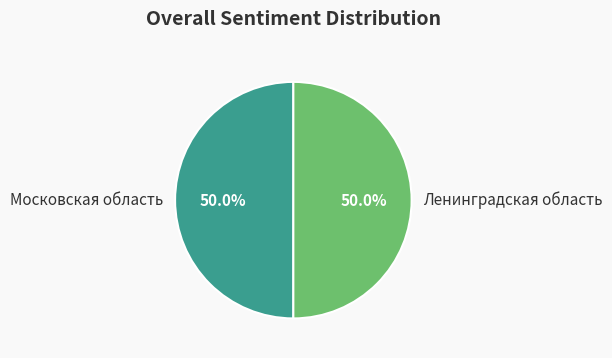

What percentage do Ленинградская область and Московская область together represent?

100.0%